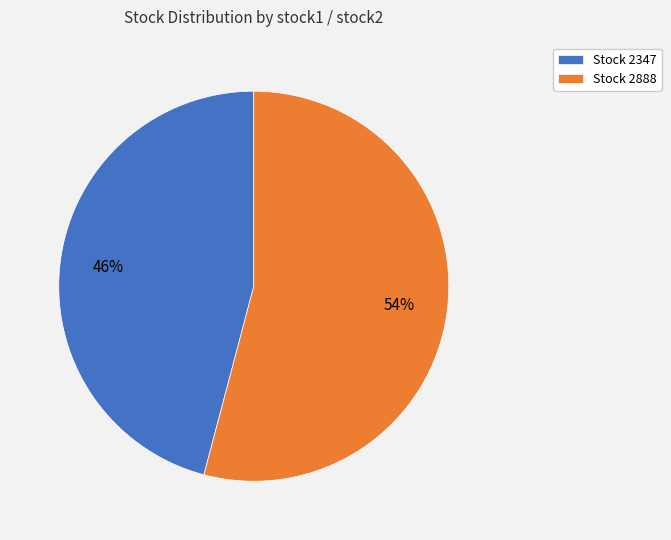

Combined, do Stock 2888 and Stock 2347 account for over 50%?

Yes